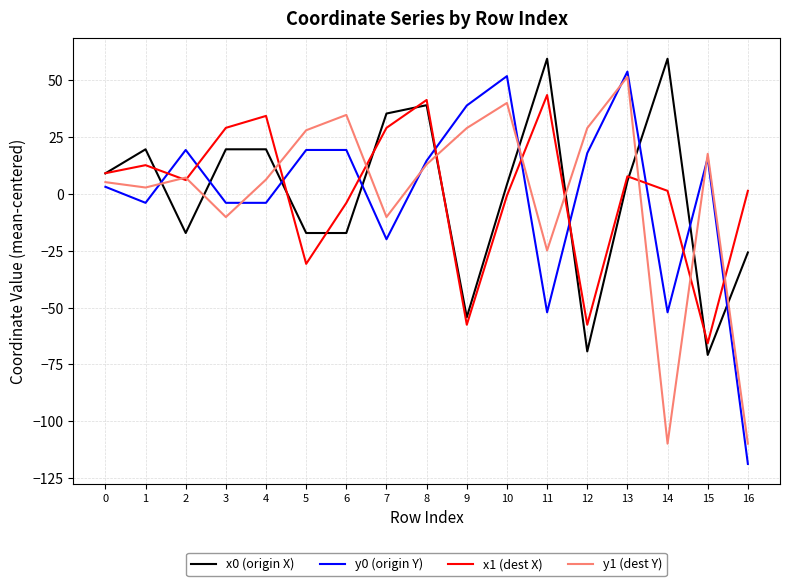

Which series has the largest range (max minus min)?

y0 (origin Y)